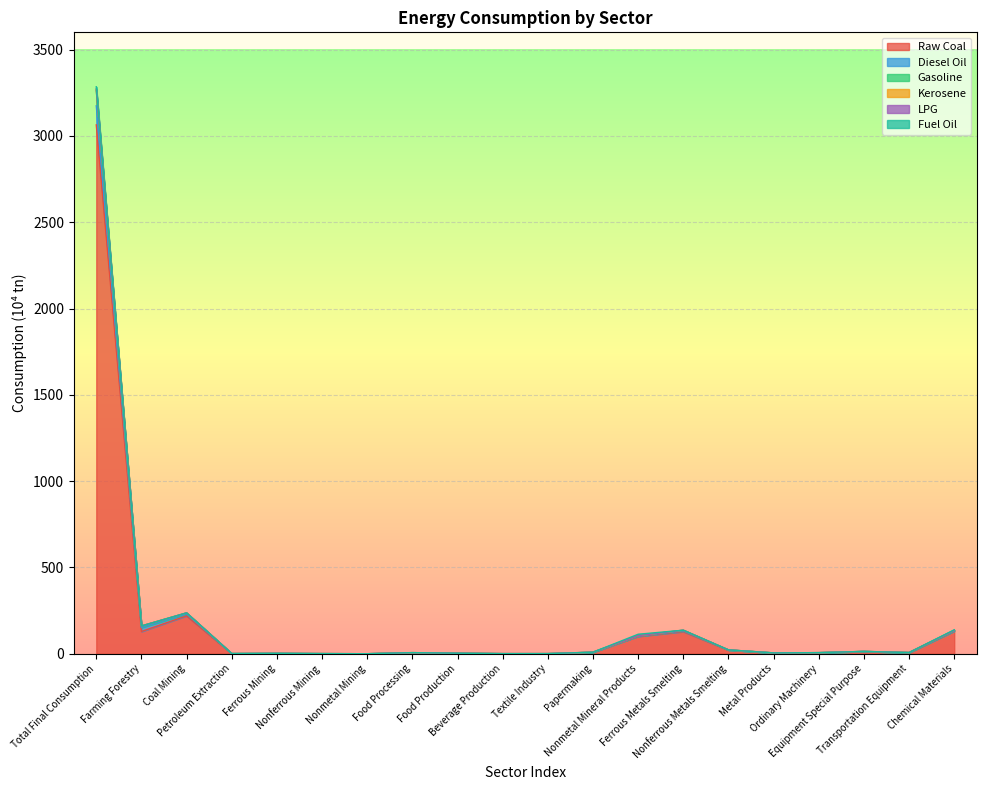

What is the maximum value for Raw Coal?

3063.8